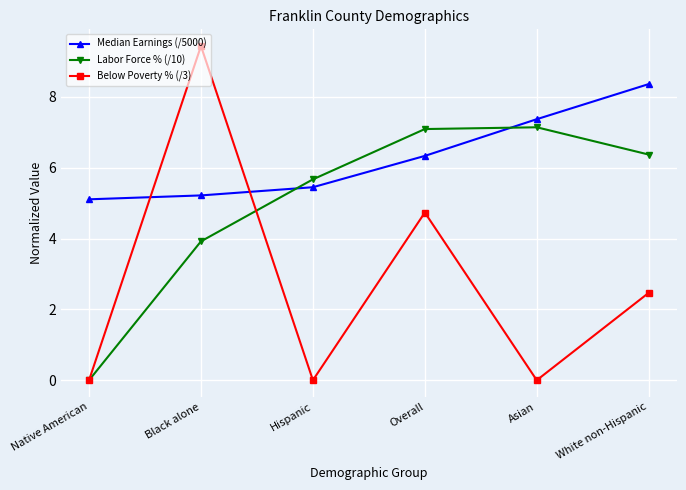

What is the spread (max minus min) of values at Asian?

7.4